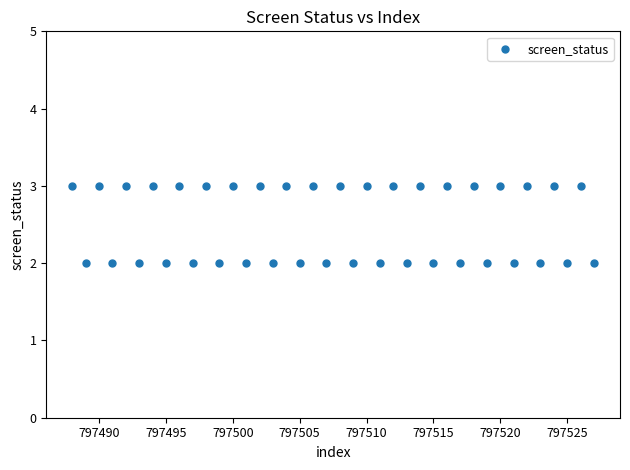

What is the range of X values (max minus min)?

39